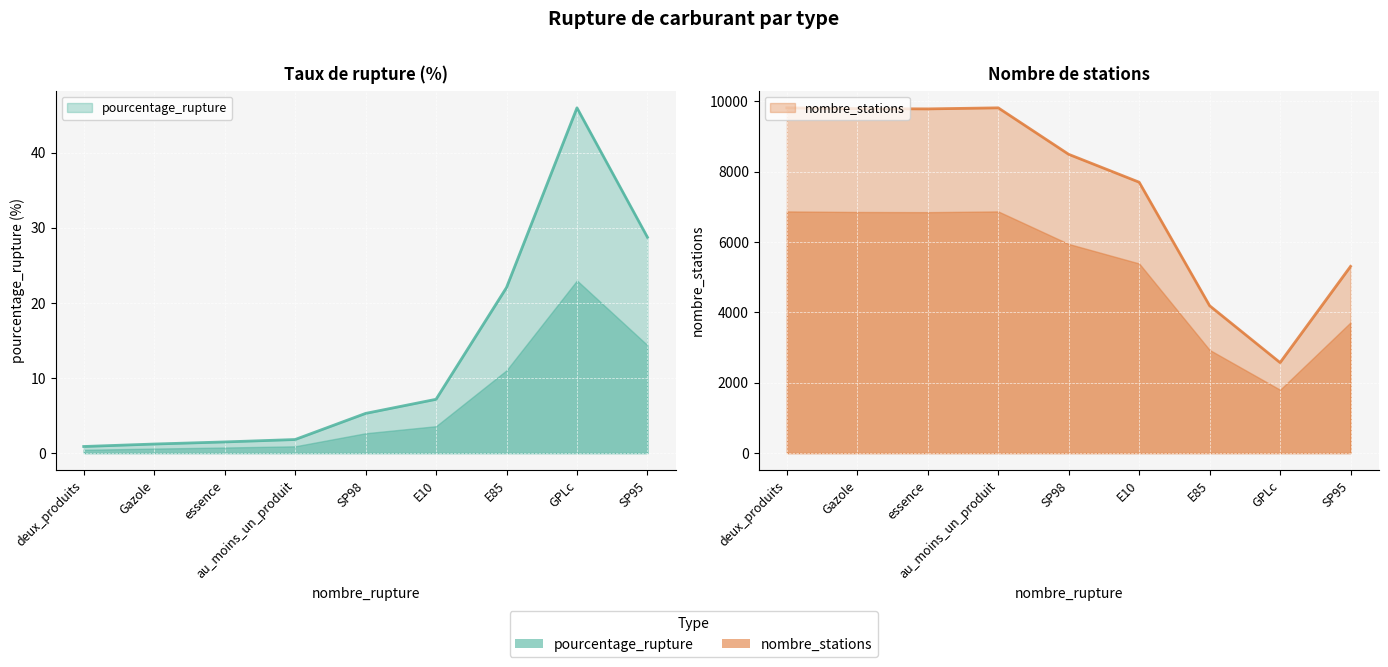

What is the sum of the nombre_stations values at au_moins_un_produit and essence?

19592.0